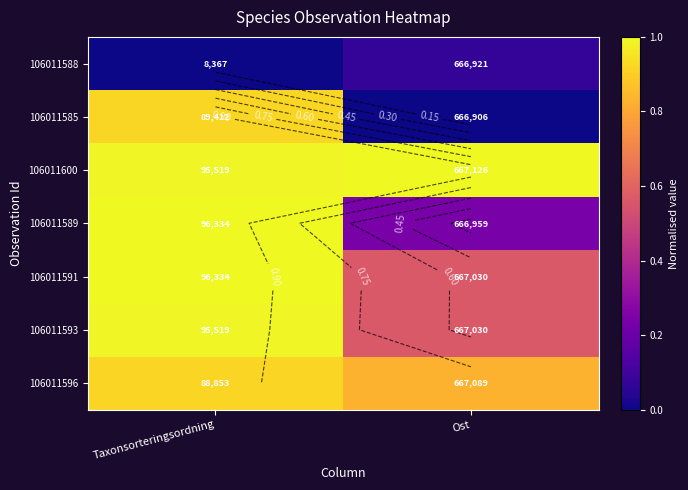

What is the lowest value of the 106011600 series?

1.0